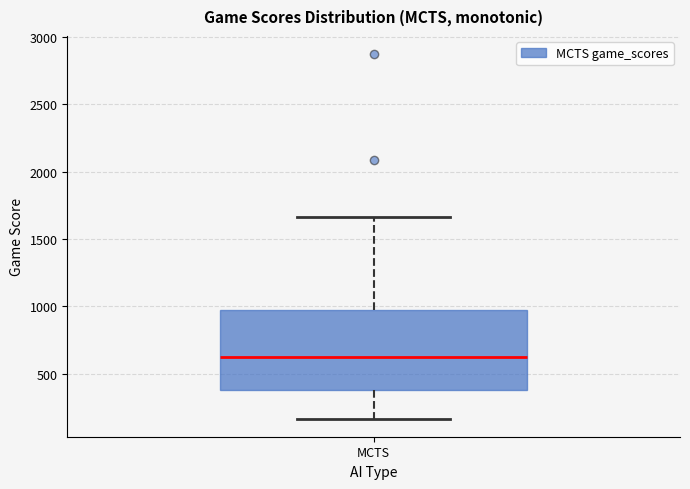

Transcribe this box plot: give where the median line is, the range the box spans, and where the two whiskers end, as read against the y-axis. The values are not printed on the chart, so give them approximately, as read against the axis.

median 600, box 400 to 950, whiskers 150 to 1650